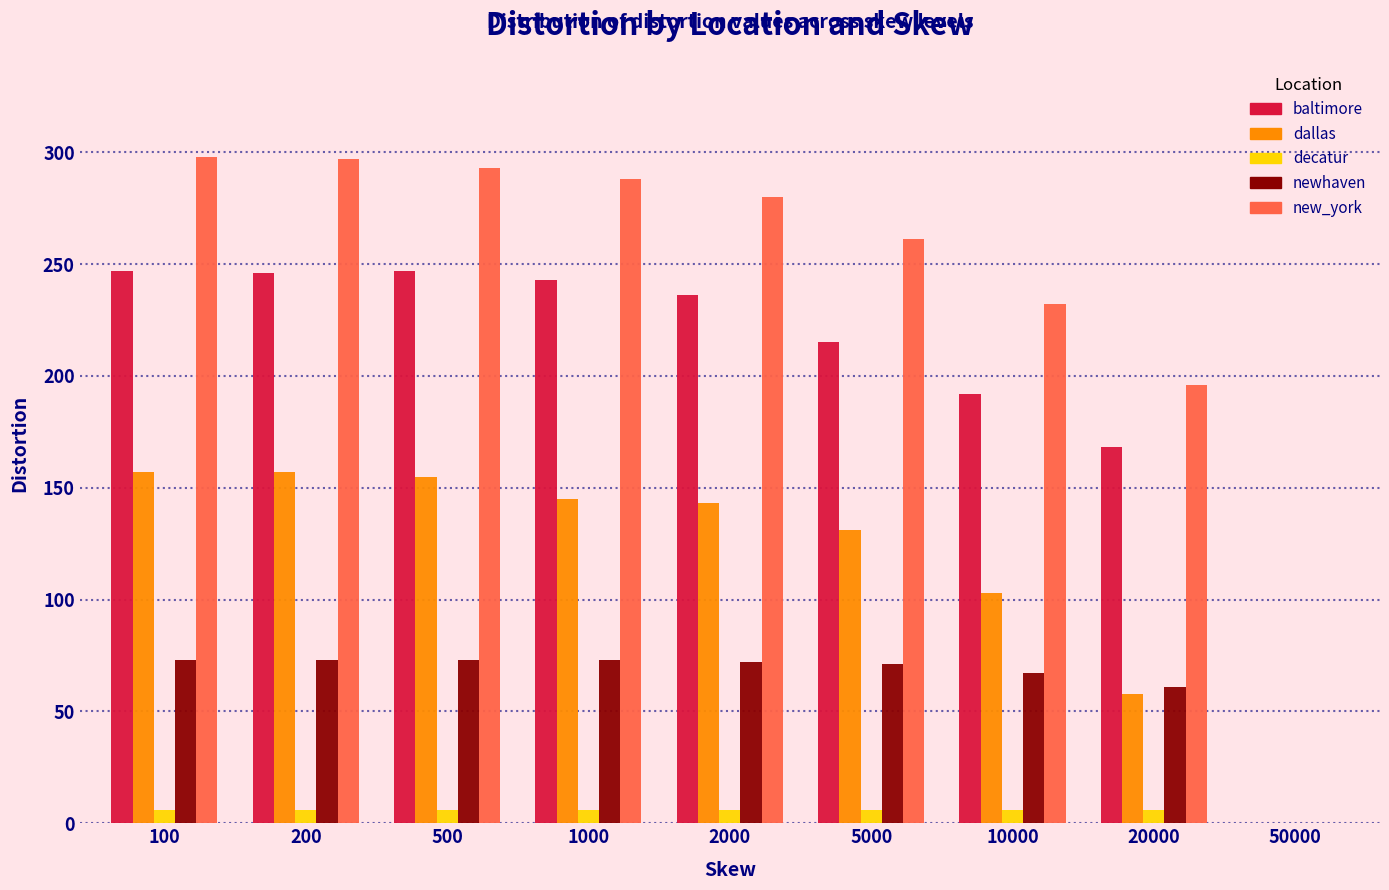

What is the sum of all newhaven values?

563